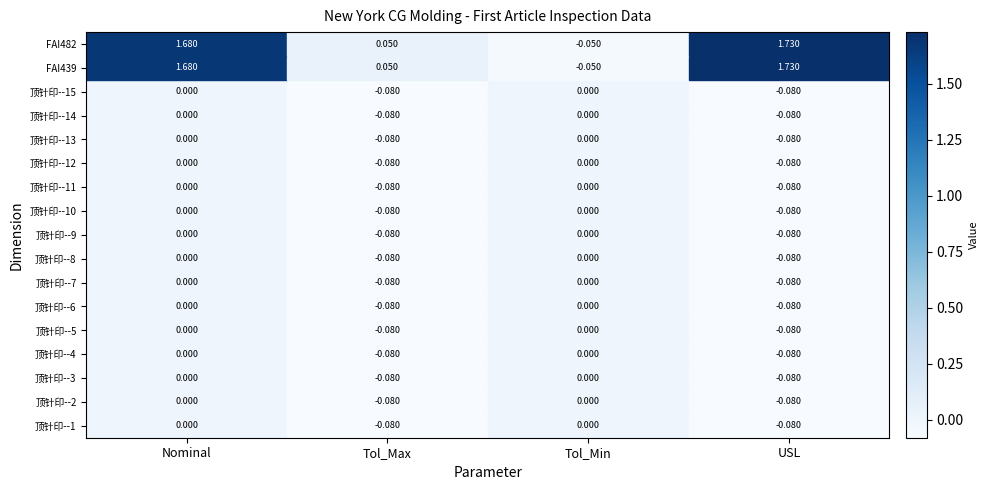

Which category has the highest value across all series?

USL